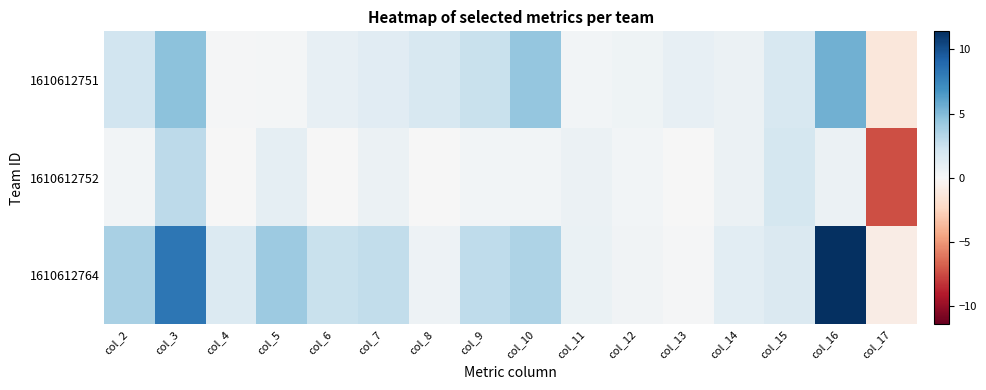

What is the spread (max minus min) of values at col_4?

1.6